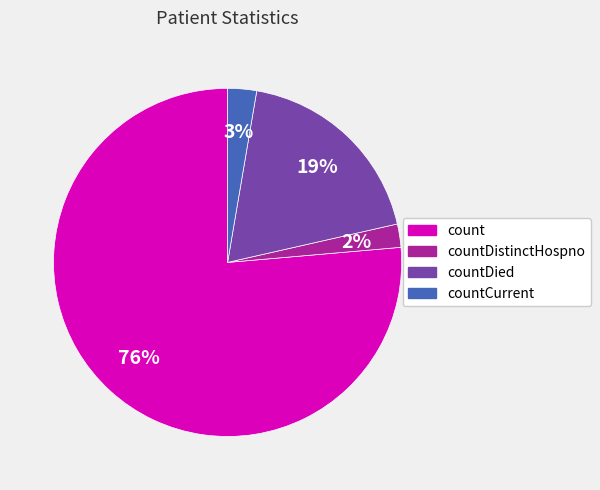

Is there any slice that represents more than half of the pie?

Yes